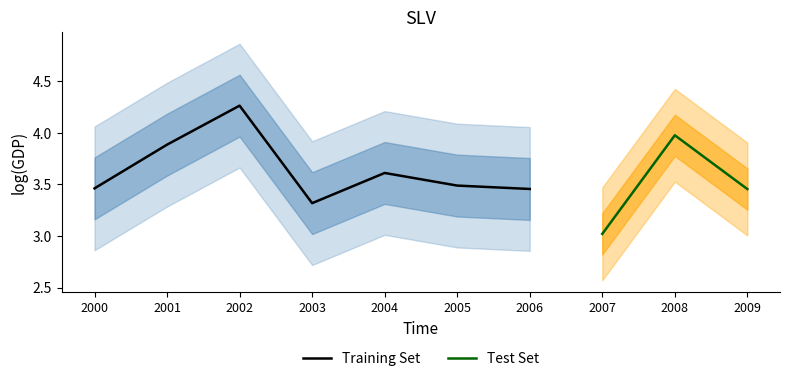

At which category does the chart reach its minimum across all series?

2007-01-15